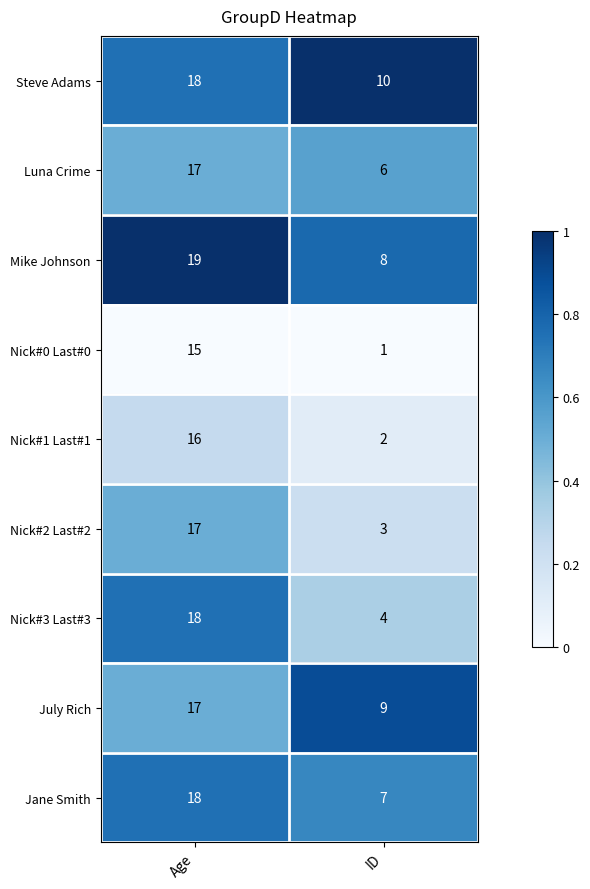

What value does the Nick#0 Last#0 series have at Age?

15